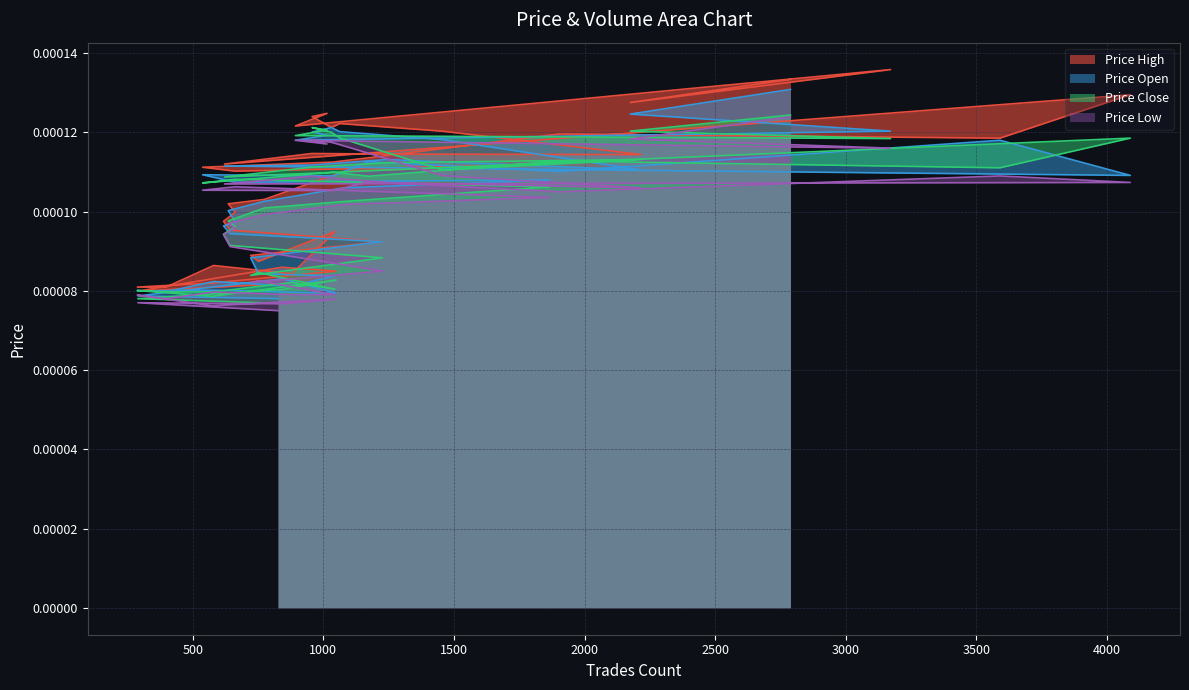

What are all the series names shown in the legend?

price_open, price_close, price_high, price_low